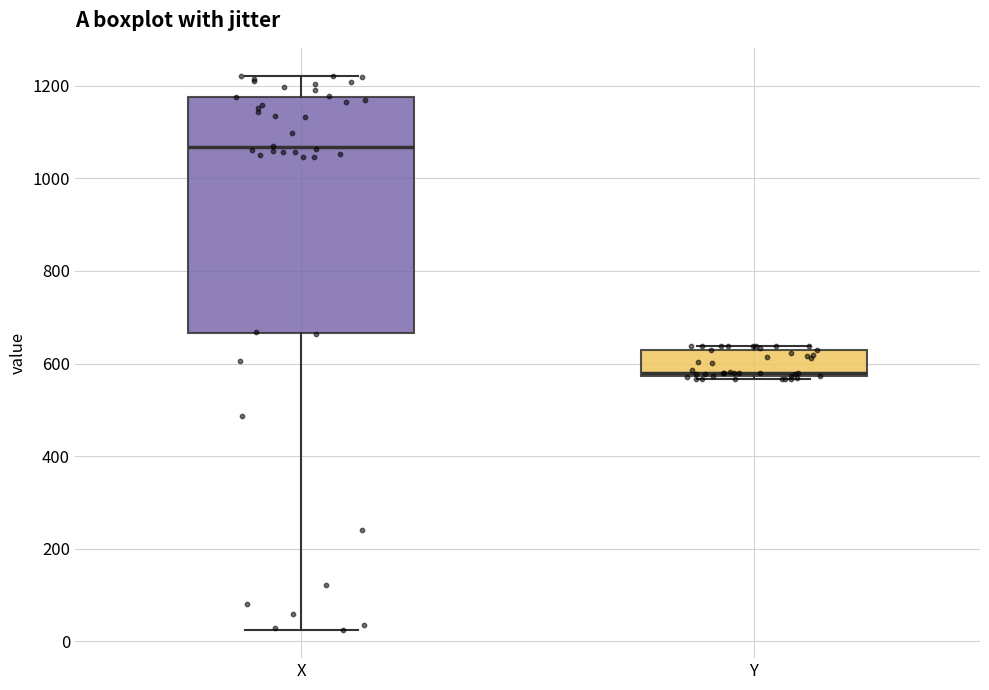

Where does the upper whisker of the box for X end on the y-axis? The values are not printed on the chart, so give them approximately, as read against the axis.

1220